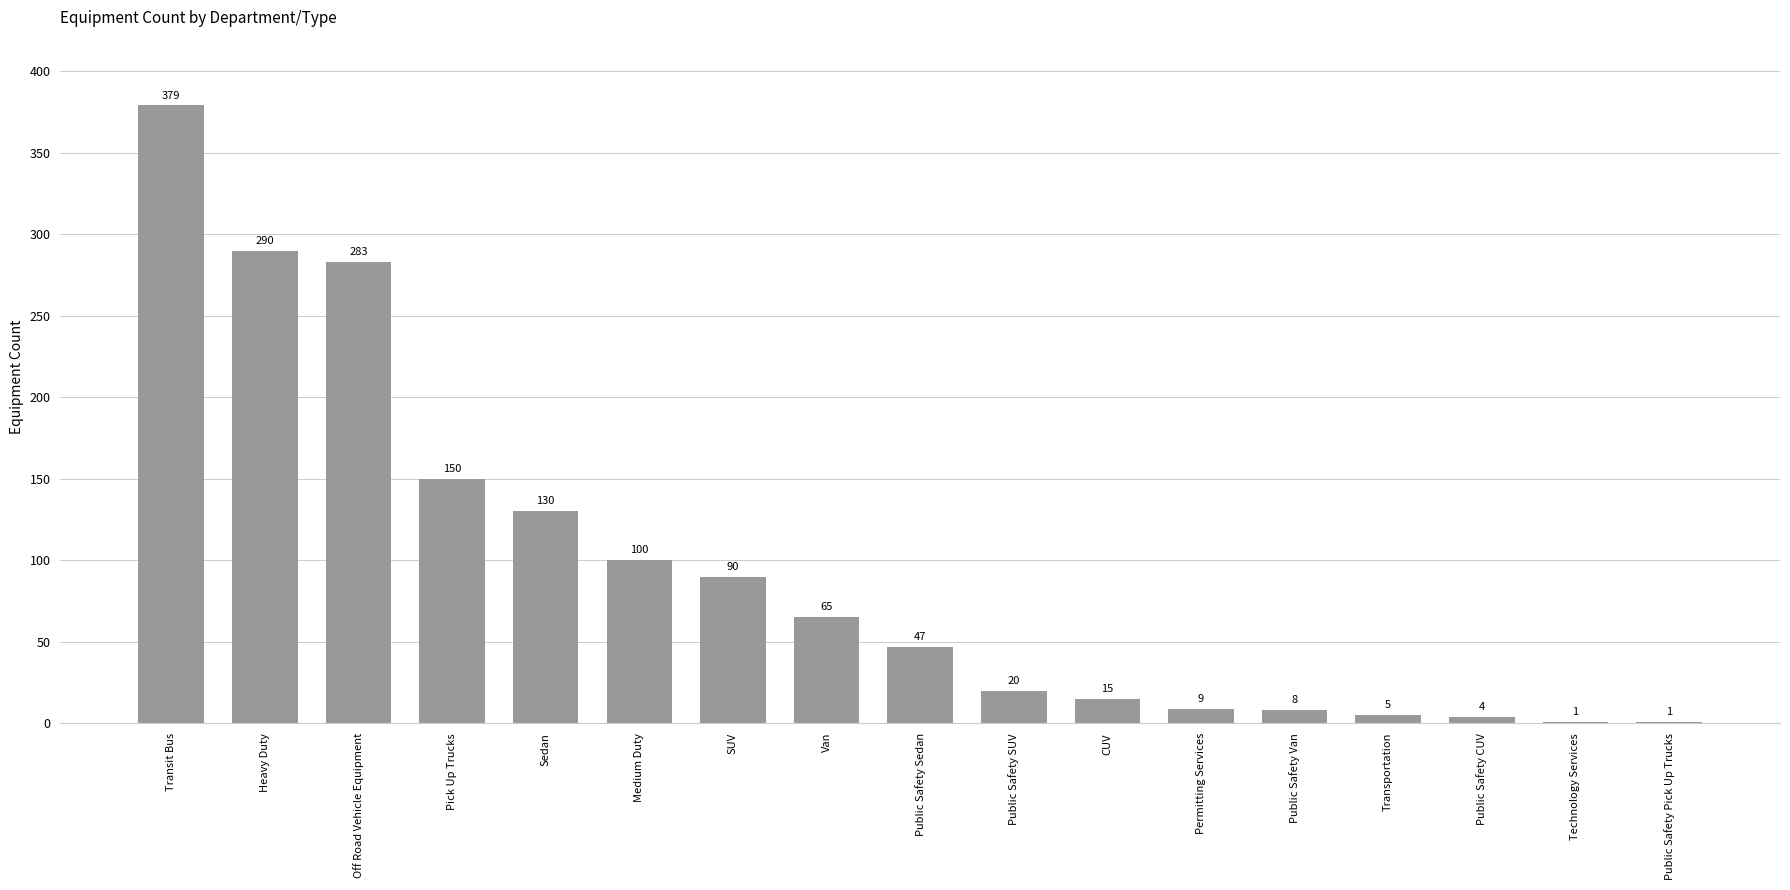

Between Pick Up Trucks and Heavy Duty, which is larger?

Heavy Duty